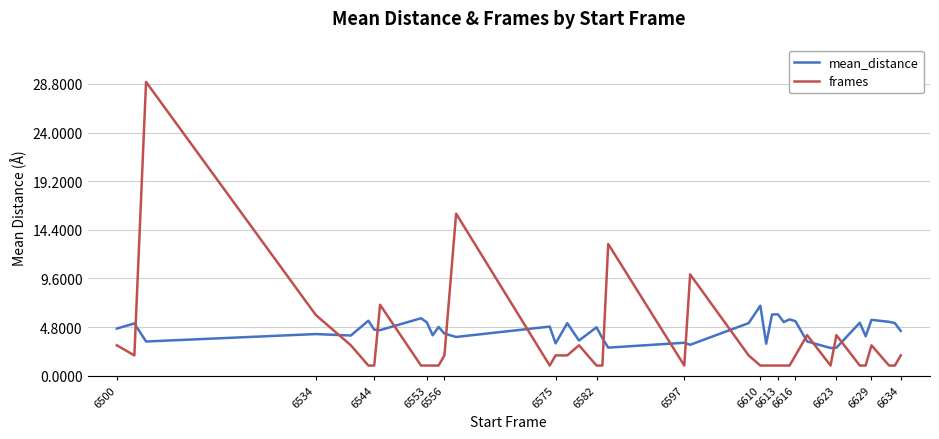

Which series has the largest range (max minus min)?

frames